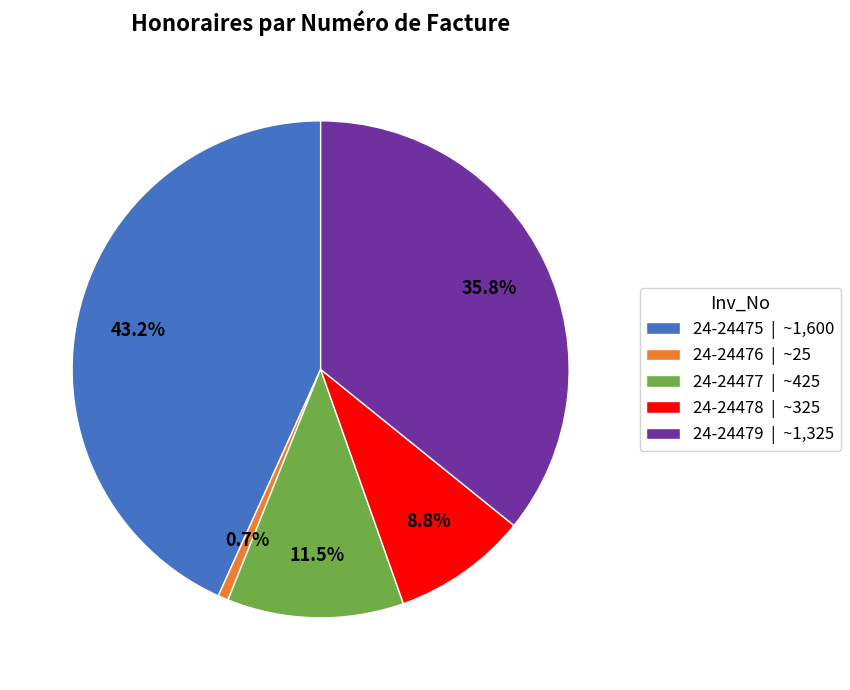

What is the largest slice in the pie chart?

24-24475